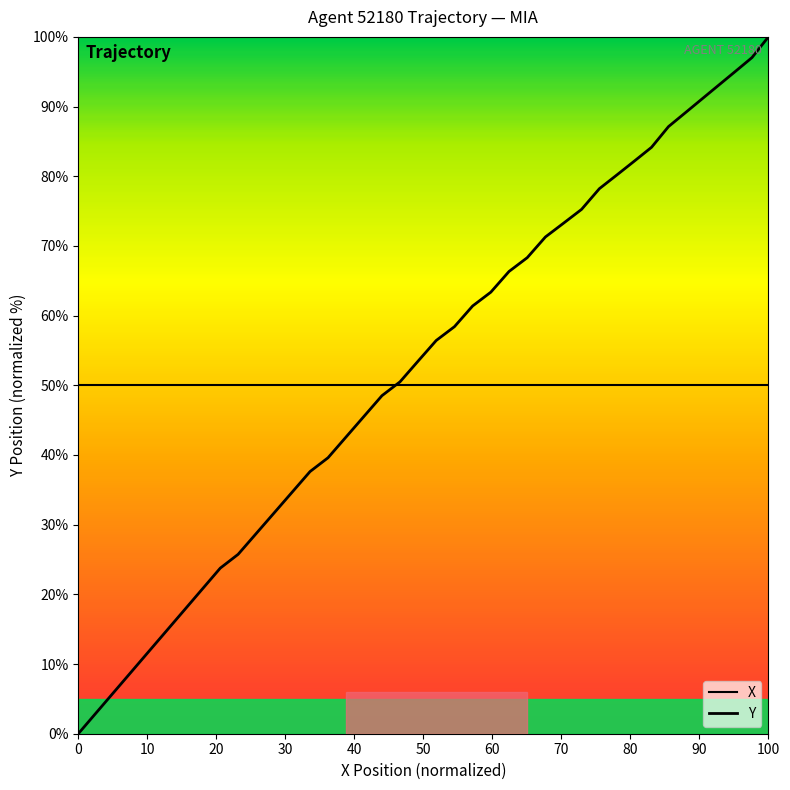

True or false: Y and X cross at least once.

True